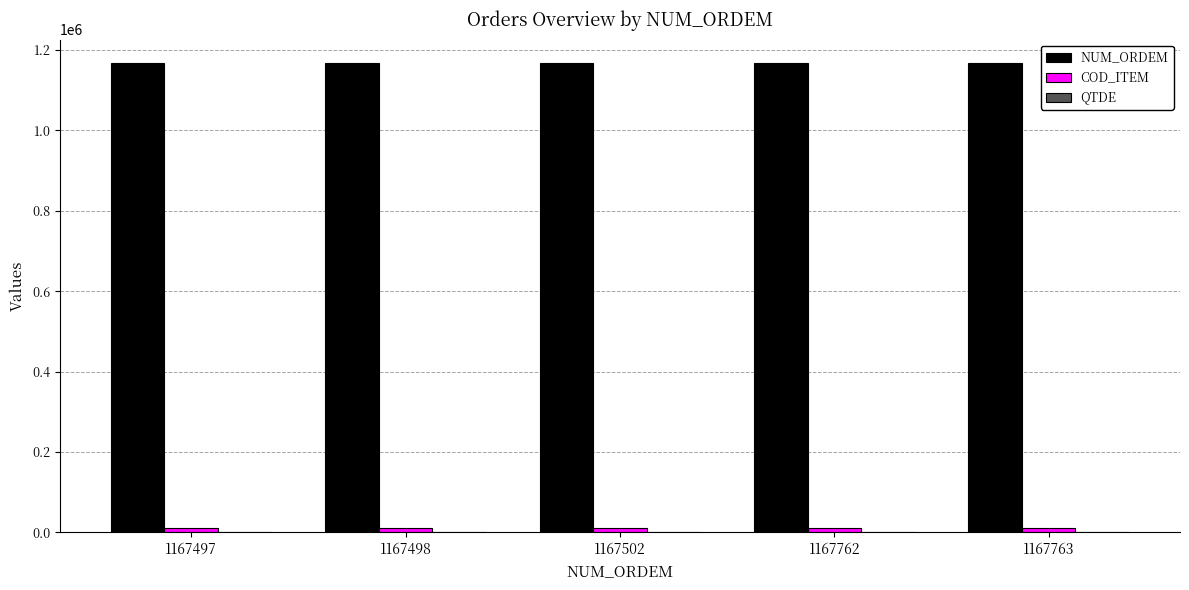

Which series has the largest total across all categories?

NUM_ORDEM